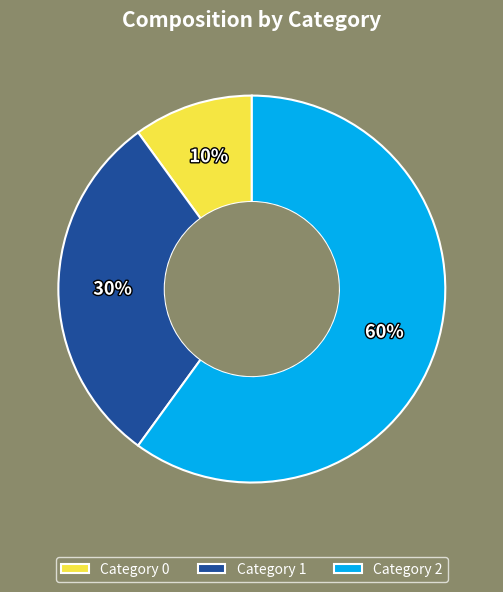

What percentage is the Category 0 slice, to the nearest percent?

10%